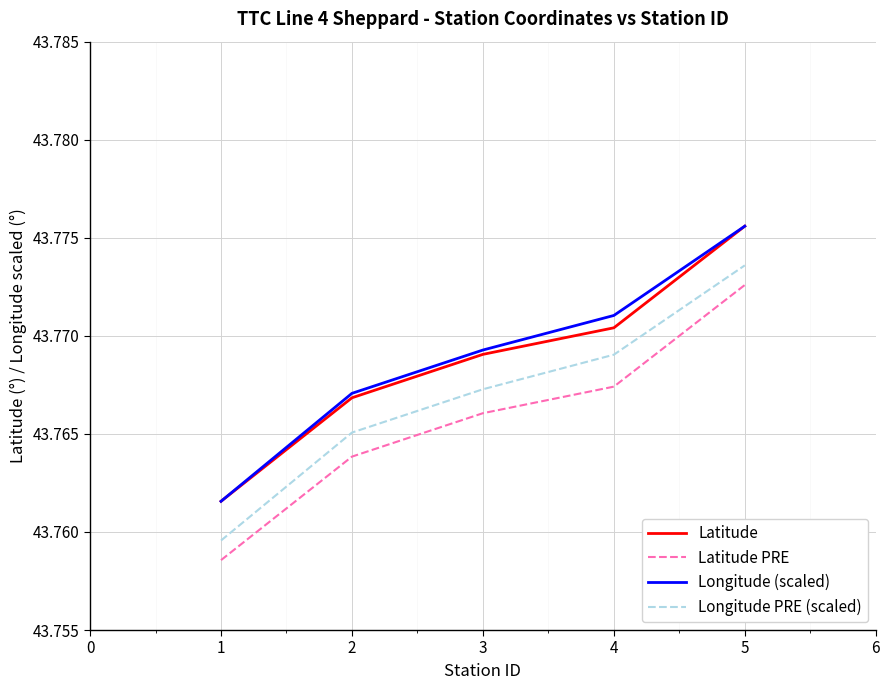

What is the total value across all series at 1?

175.0